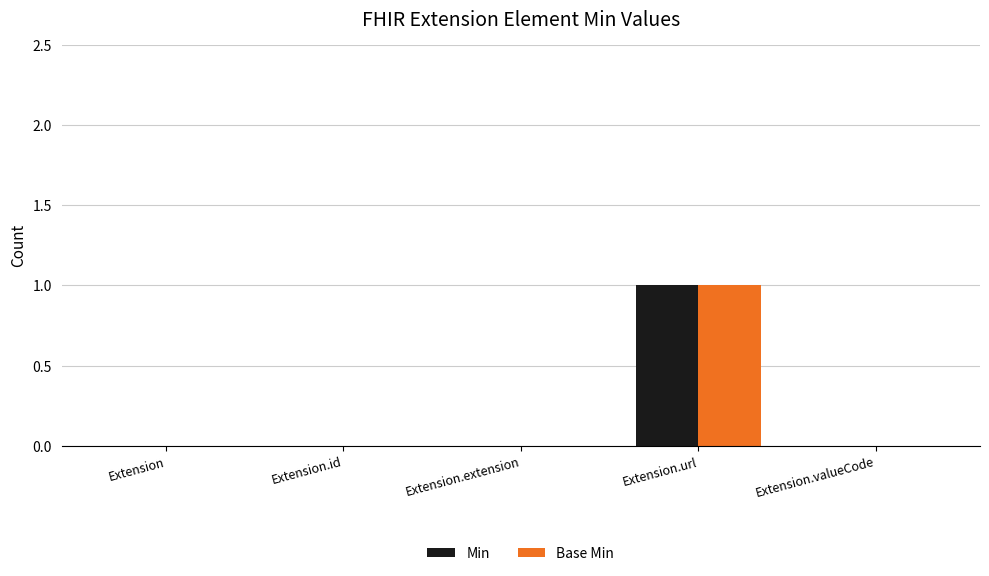

At which category is the sum across all series the highest?

Extension.url